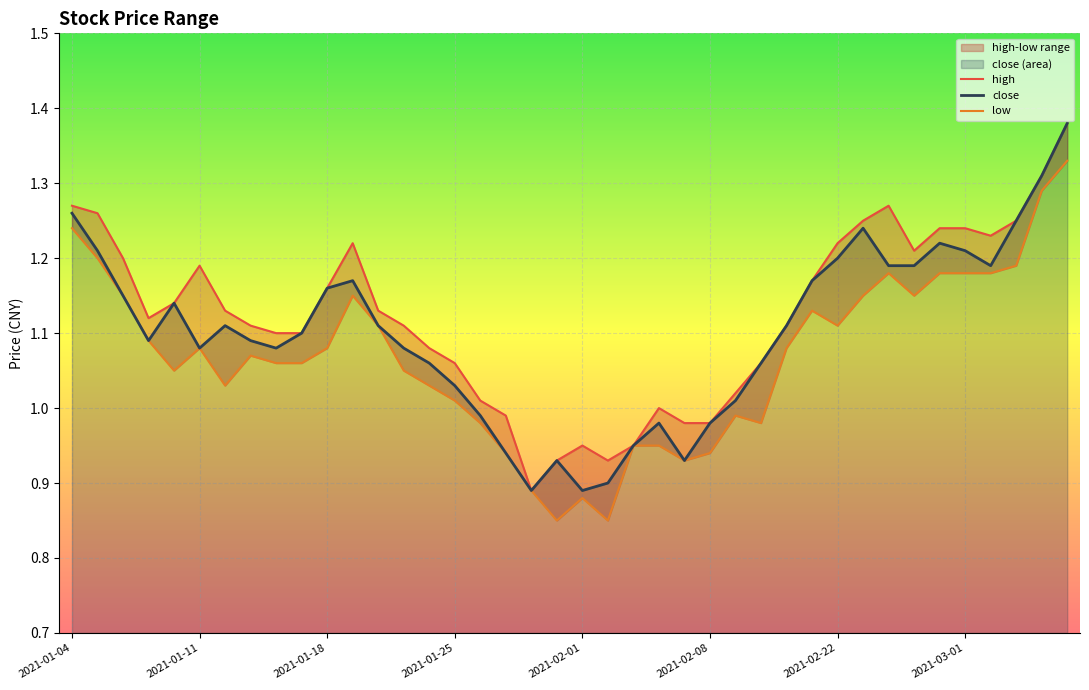

What is the difference between the maximum and minimum values in the close series?

0.5